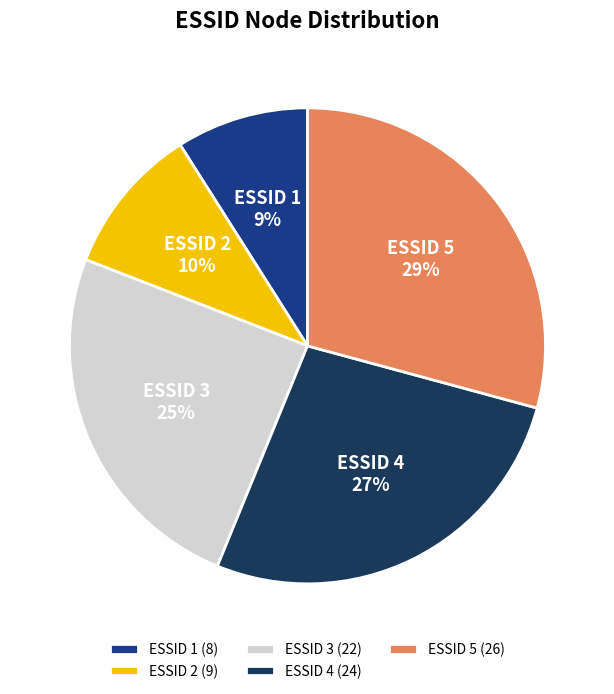

Count the number of slices in the pie.

5